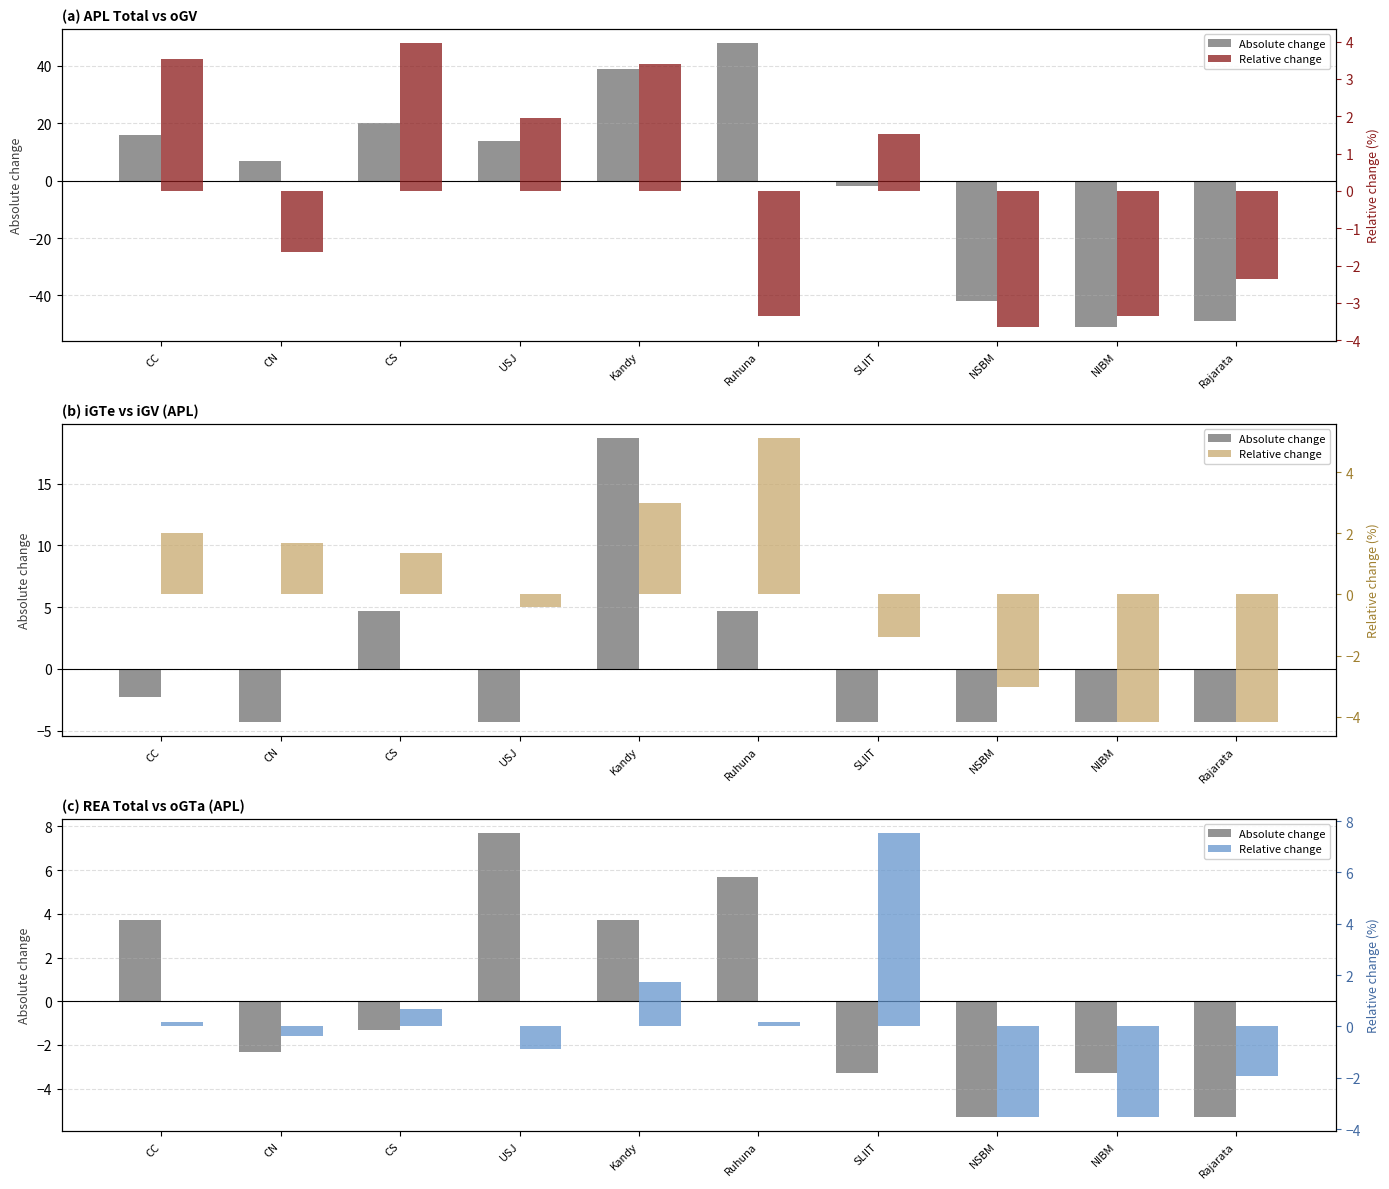

How many categories are shown in the chart?

10